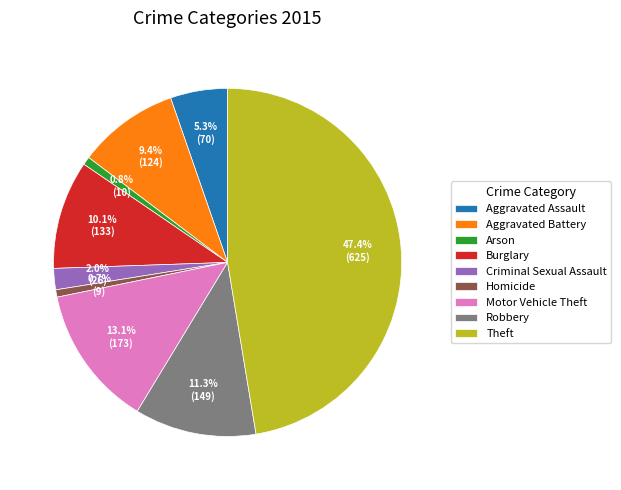

Count the number of slices in the pie.

9